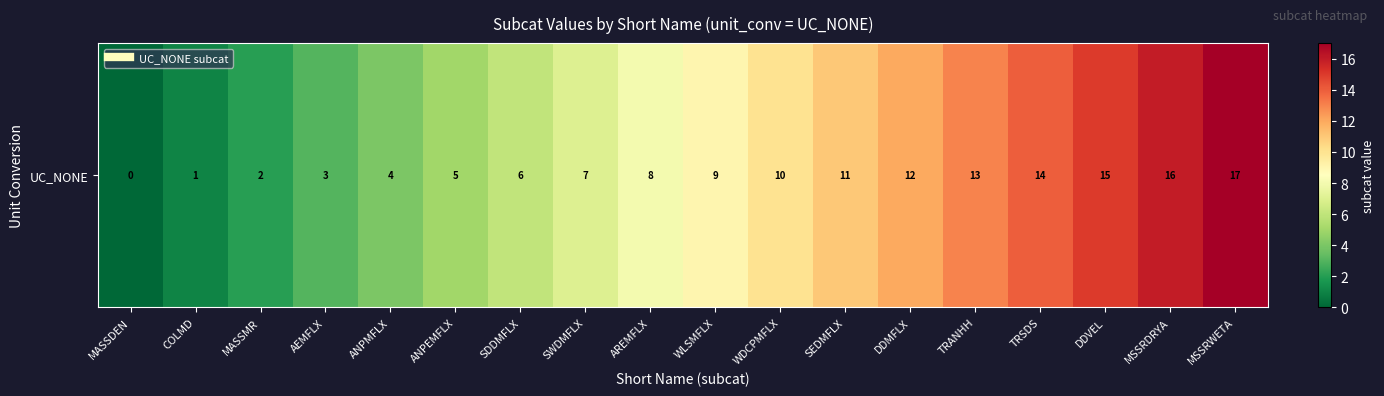

Which category has the lowest value across all series?

MASSDEN